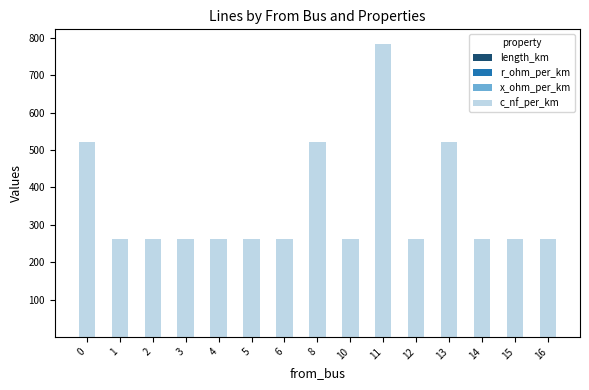

At which category is the sum across all series the highest?

11